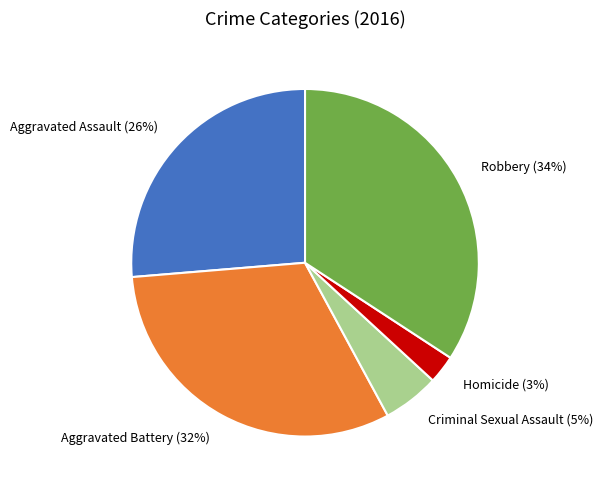

Count the number of slices in the pie.

5